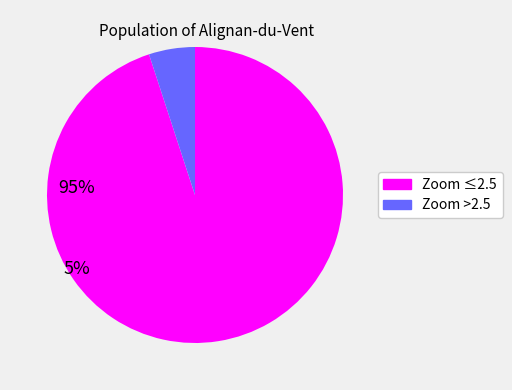

Is there a majority slice in this chart?

Yes